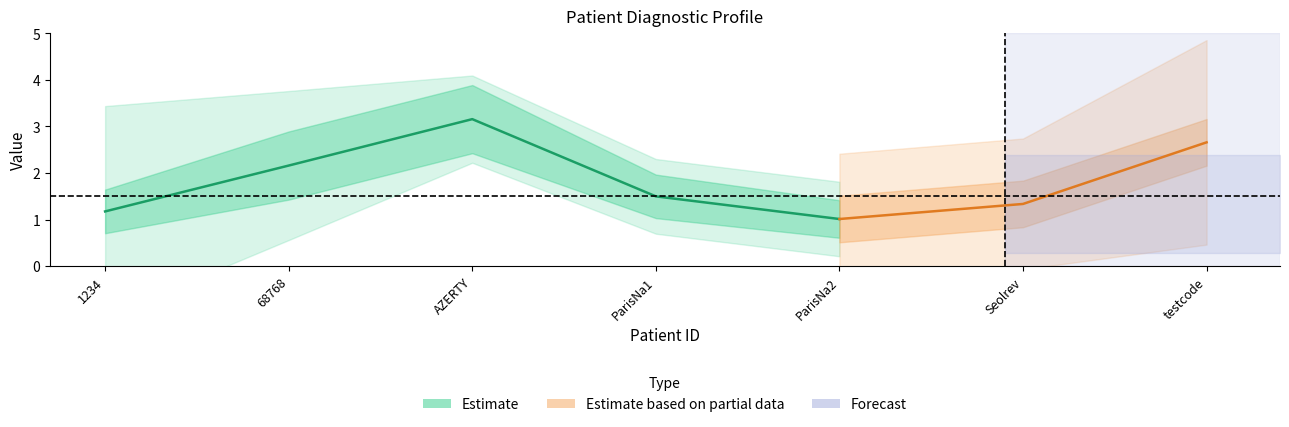

What is the greatest value displayed?

4